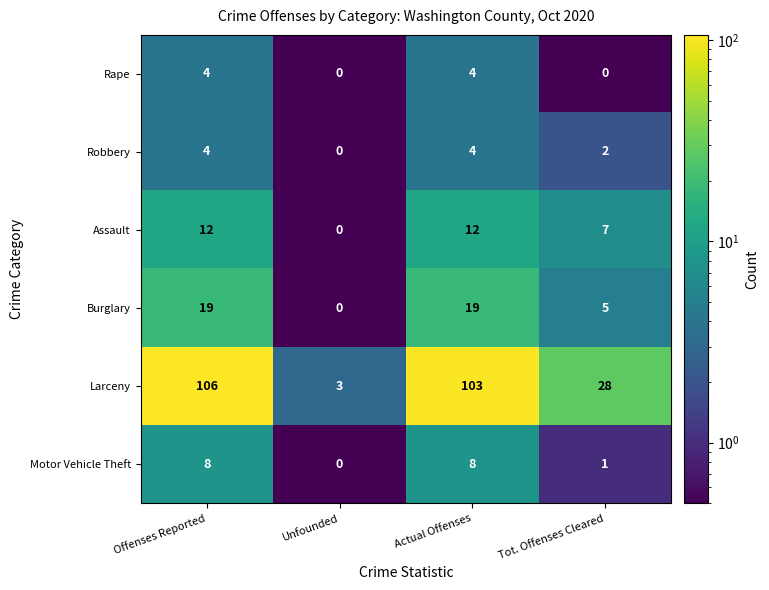

How many Robbery values are between 2 and 4?

3